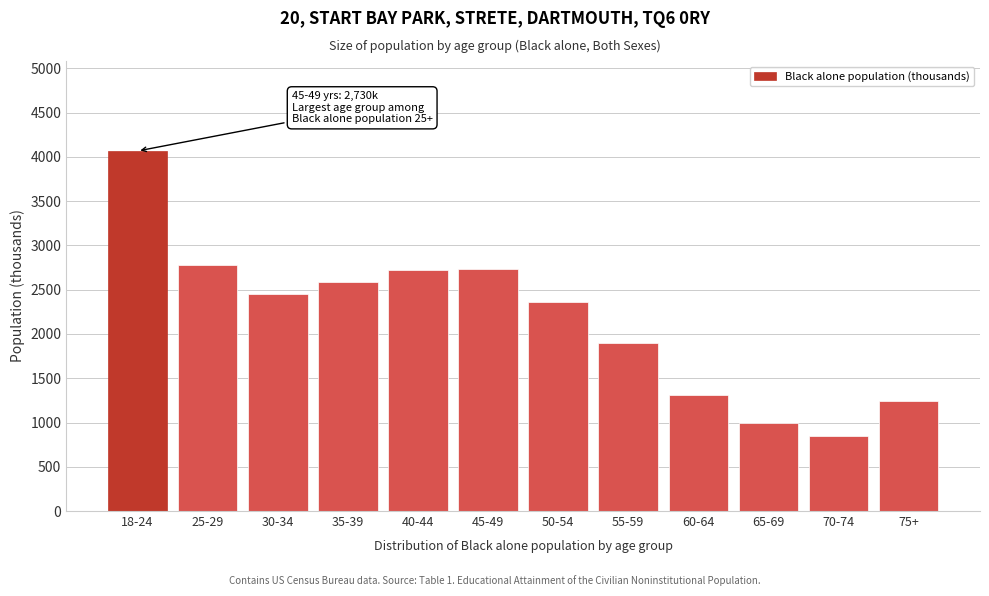

What is the value of the 2nd bar from the left?

2778